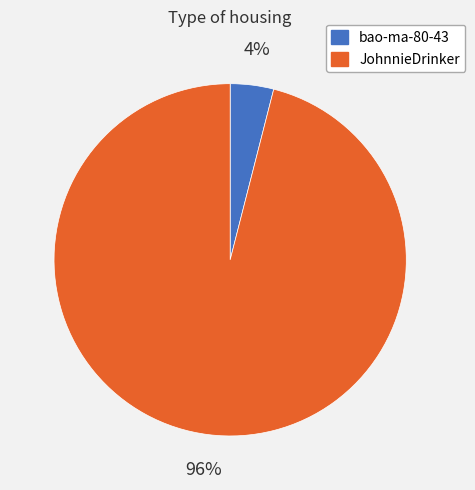

Is JohnnieDrinker the majority of the pie?

Yes